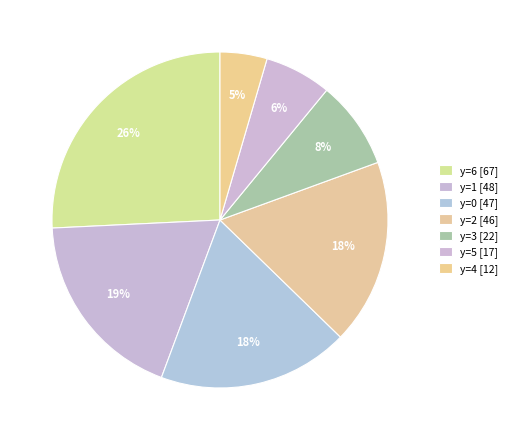

Is there a majority slice in this chart?

No